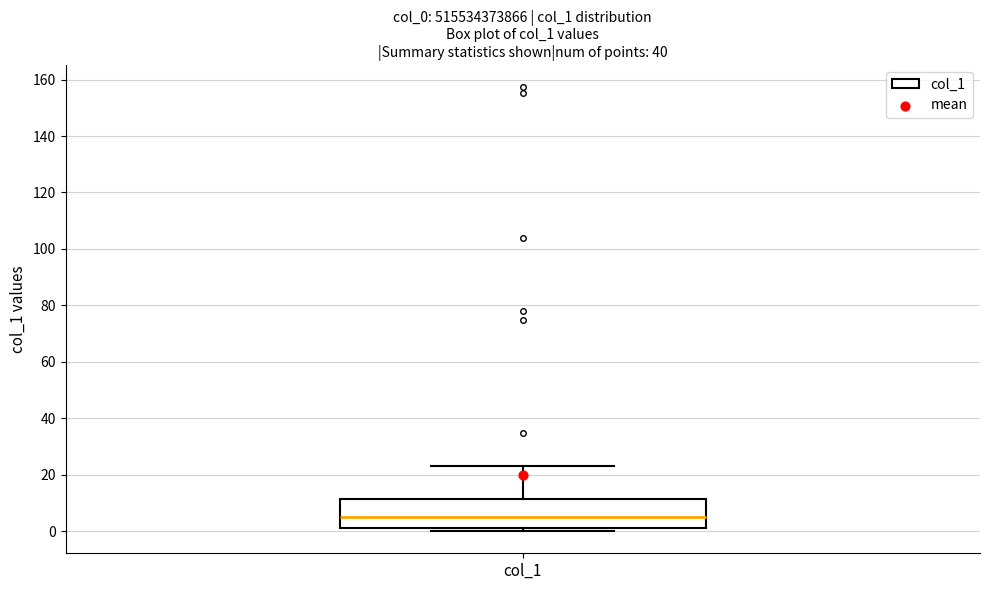

Where is the upper edge of the box for col_1 on the y-axis? The values are not printed on the chart, so give them approximately, as read against the axis.

12